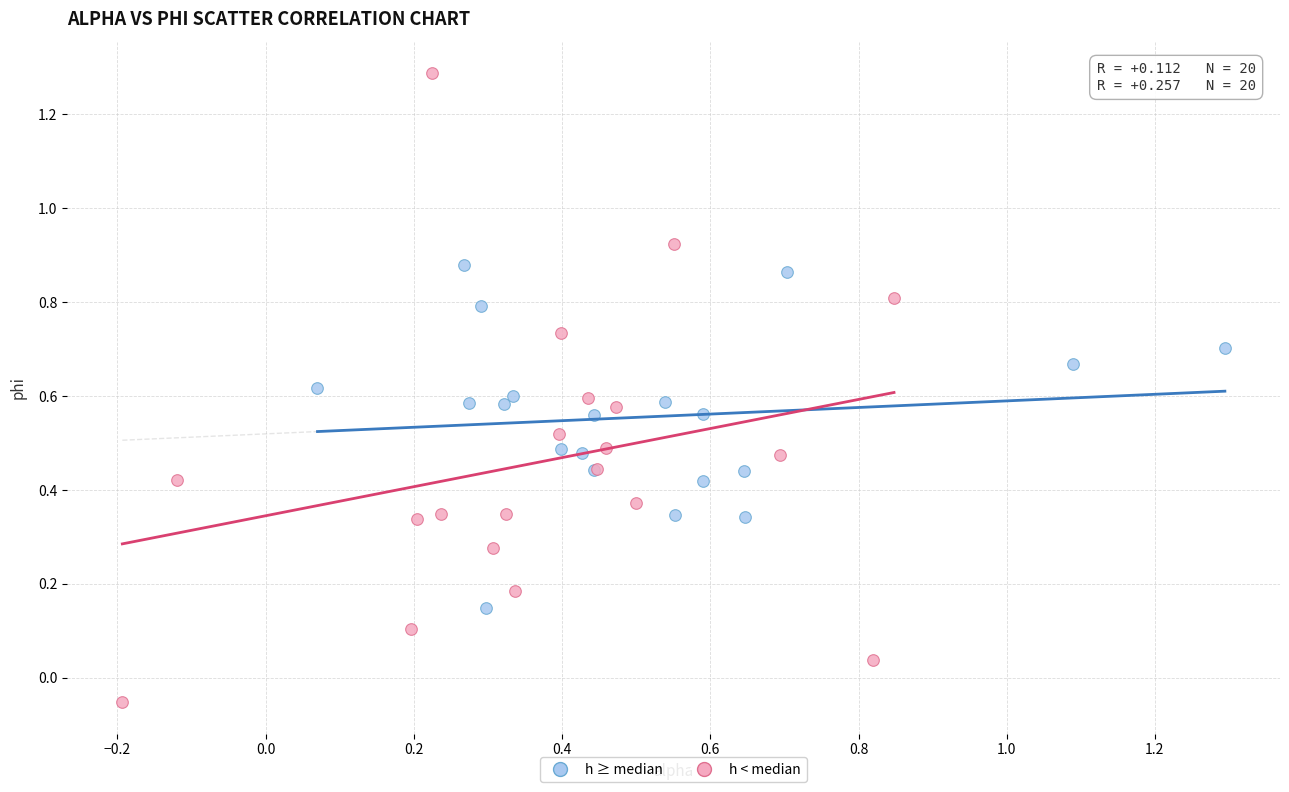

Which series has the widest spread of Y values?

h < median